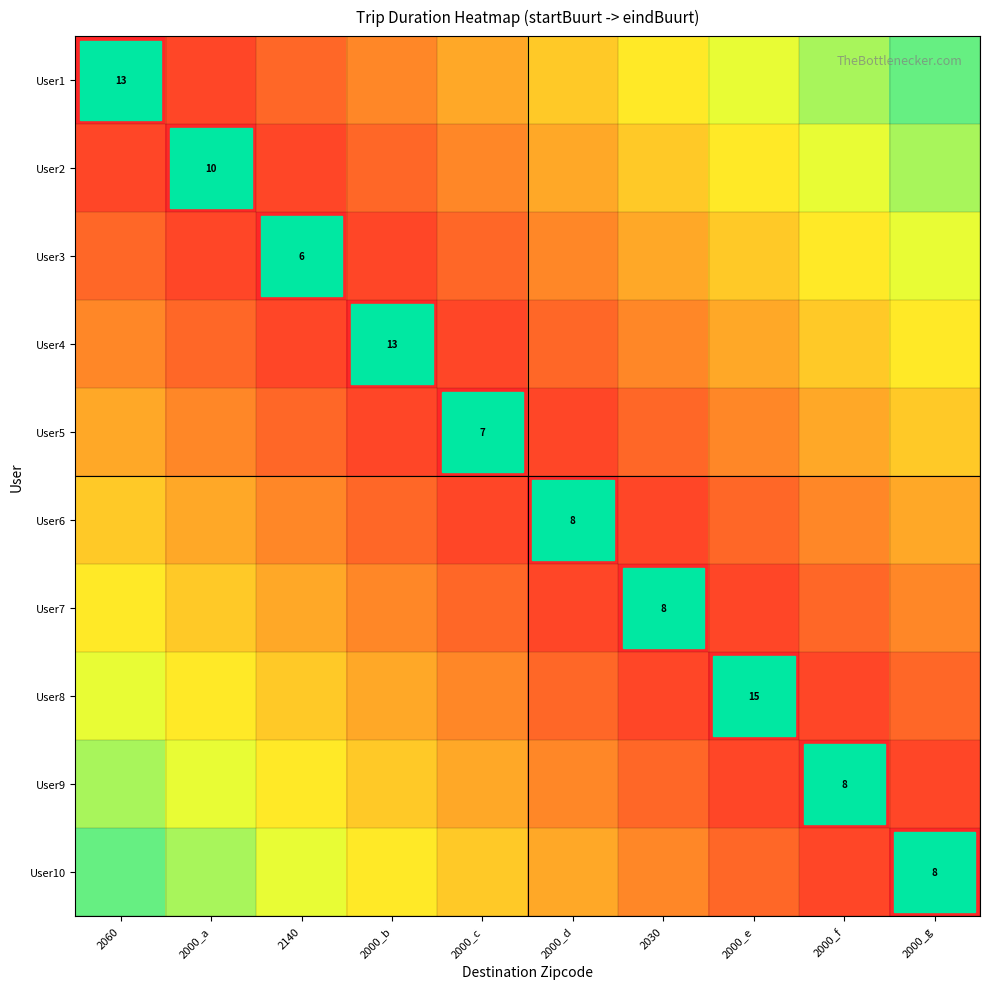

True or false: User8 has a value of 15.0 at 2000_e.

True